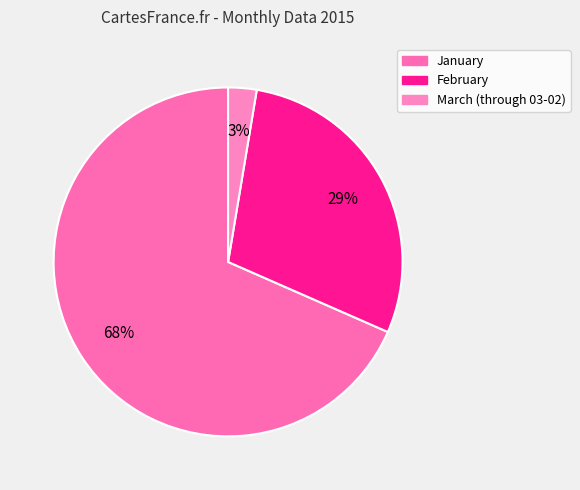

What is the majority slice?

January